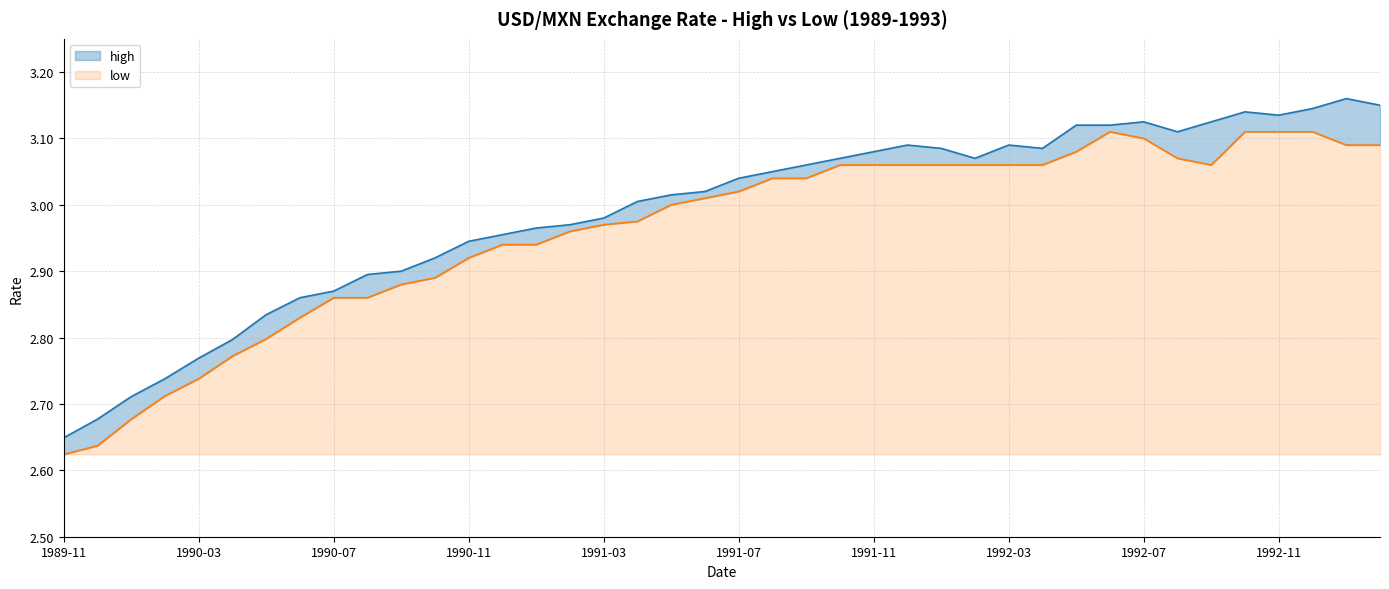

How many values in the high series are below 3?

17